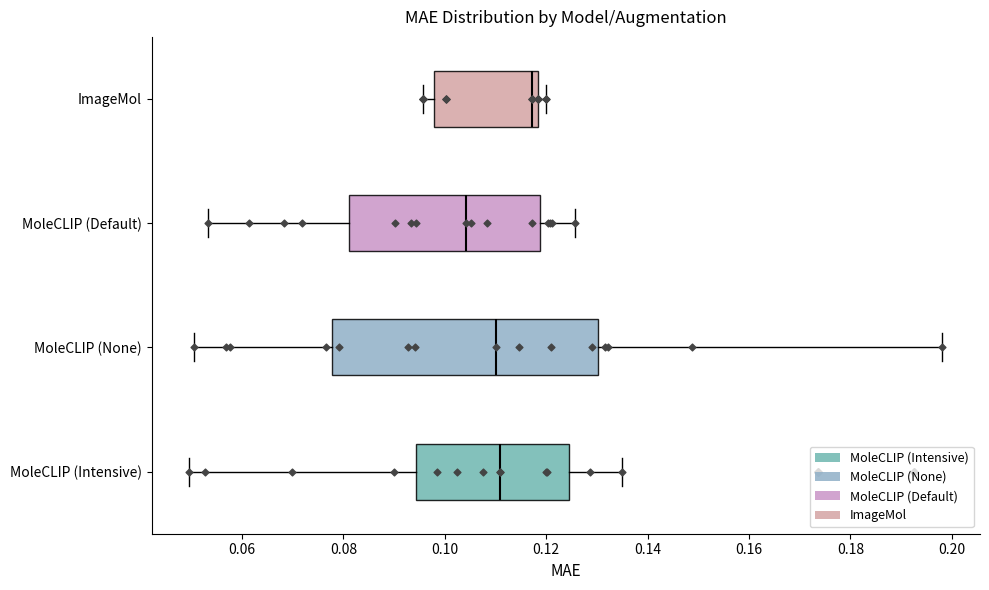

Reading bottom to top, read every box against the x-axis: the position of its median line, the range the box covers, and the ends of its whiskers. The values are not printed on the chart, so give them approximately, as read against the axis.

MoleCLIP (Intensive): median 0.110, box 0.094 to 0.124, whiskers 0.050 to 0.134
MoleCLIP (None): median 0.110, box 0.078 to 0.130, whiskers 0.050 to 0.198
MoleCLIP (Default): median 0.104, box 0.082 to 0.118, whiskers 0.054 to 0.126
ImageMol: median 0.118 (just left of the box's right edge), box 0.098 to 0.118, whiskers 0.096 to 0.120